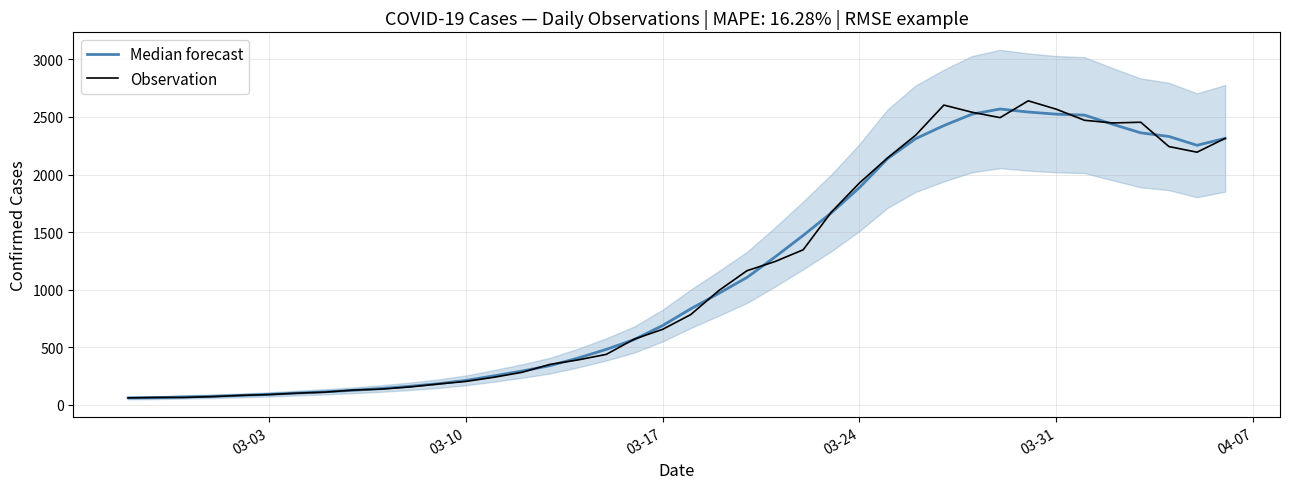

List the series in order of their peak value, lowest first.

Median forecast, Observation